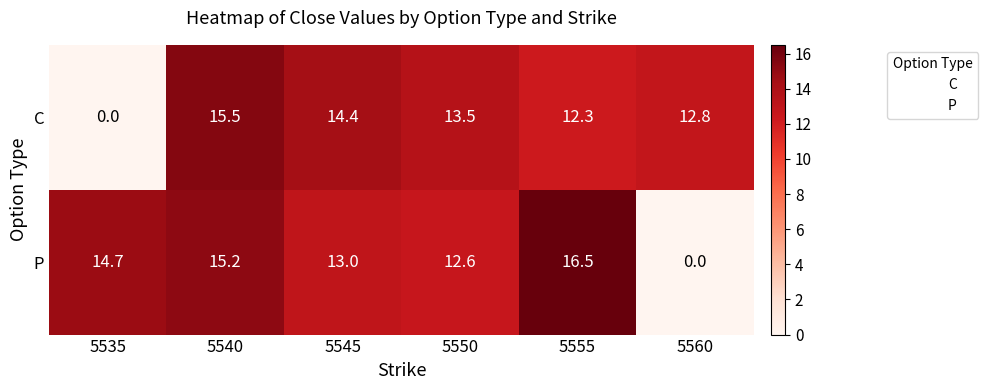

What is the total value across all series at 5535?

14.7